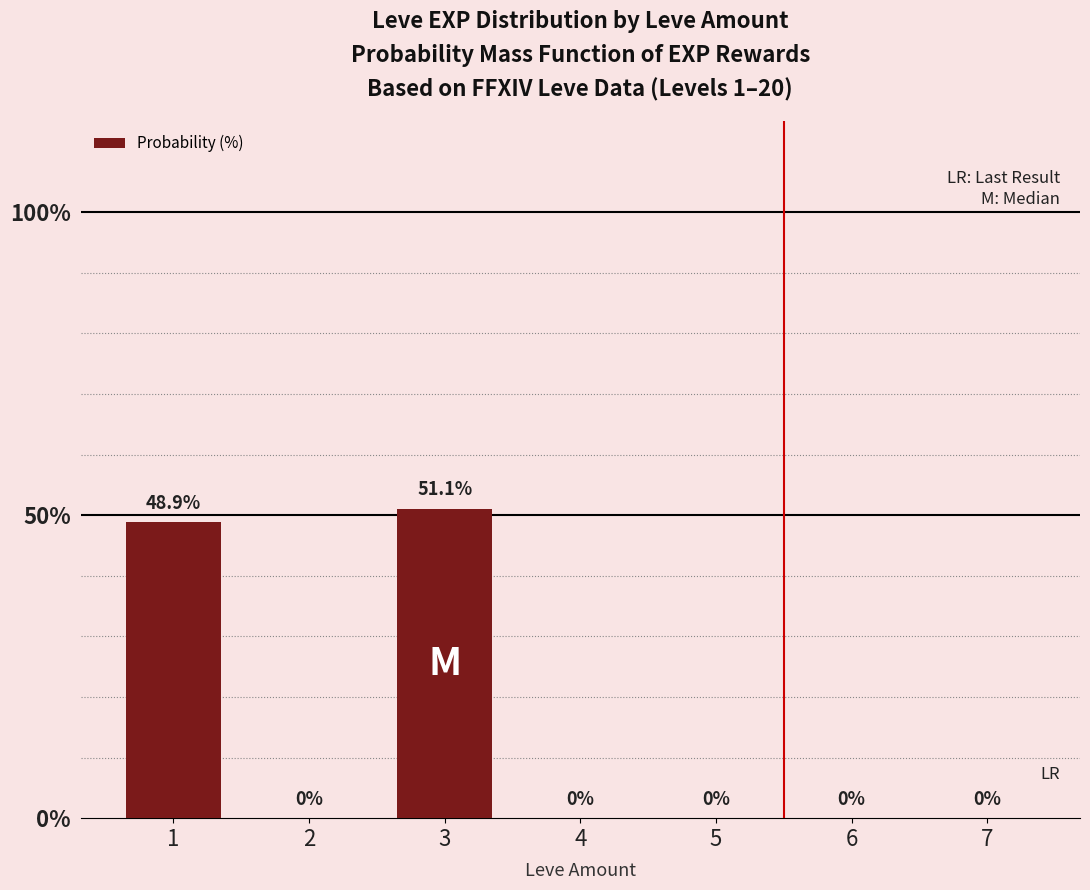

What is the change in value from 3 to 6?

-51.1